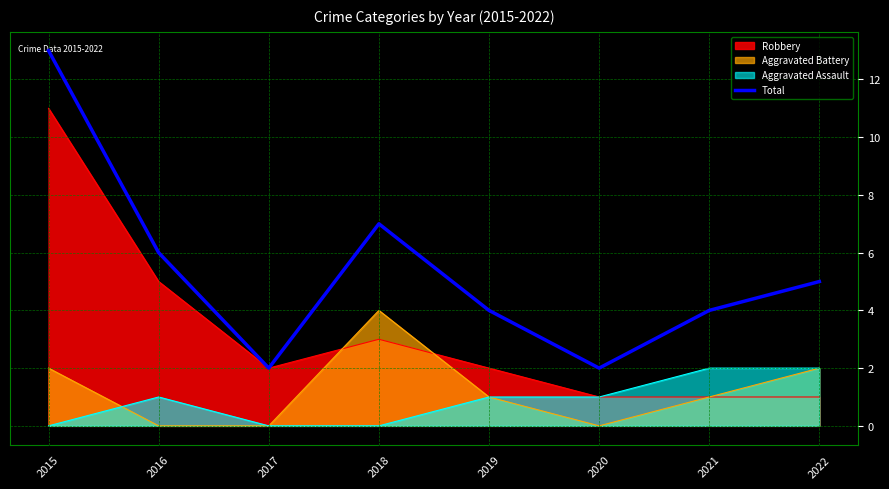

List the labels in order of value, largest first.

2015, 2018, 2016, 2022, 2019, 2021, 2017, 2020